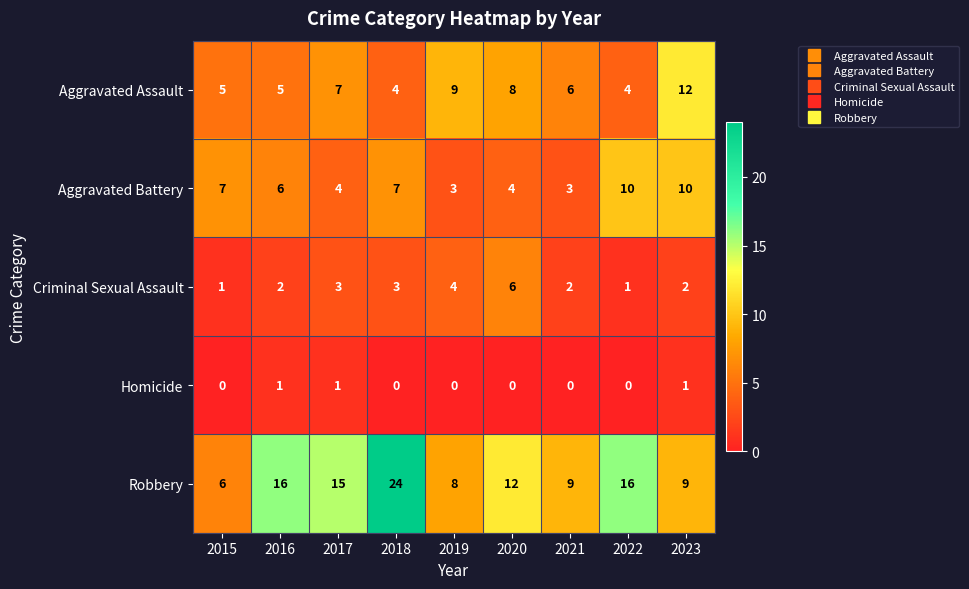

Which series has the largest total across all categories?

Robbery